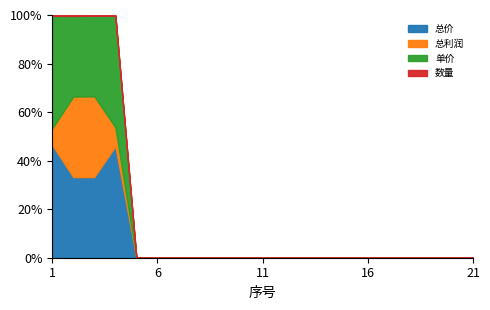

Which series changed the most between 18 and 21?

总价